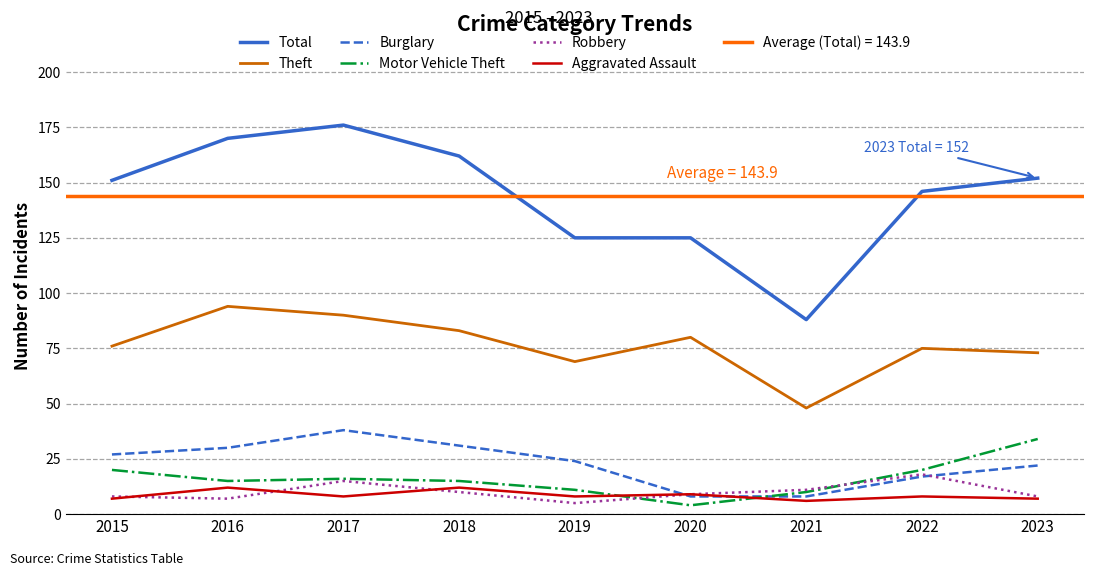

In Total, how many points are lower than both neighbors (excluding endpoints)?

1